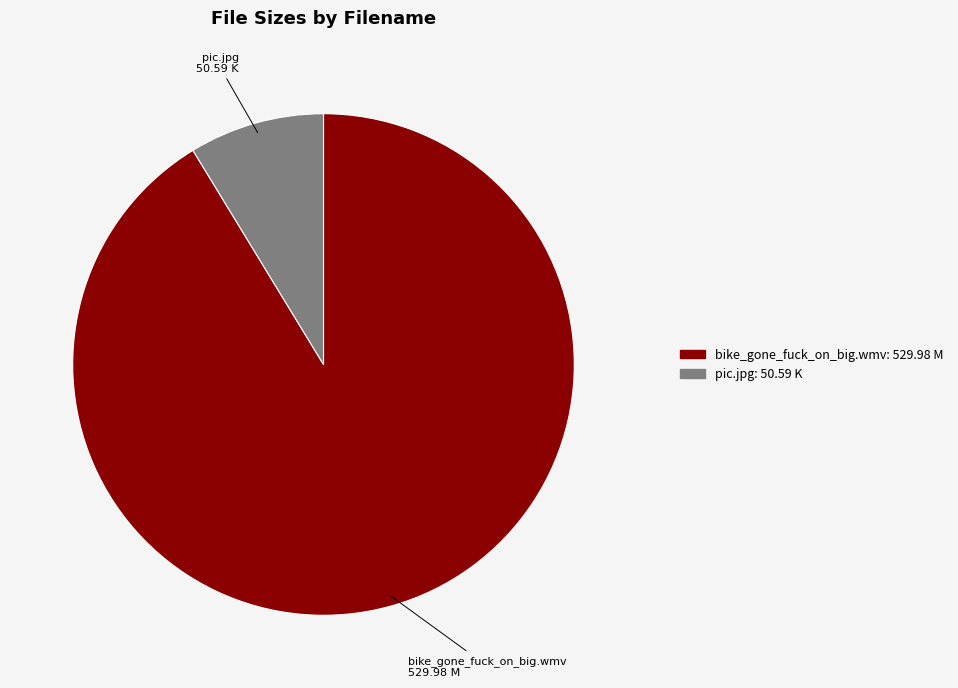

Combined, do pic.jpg and bike_gone_fuck_on_big.wmv account for over 50%?

Yes